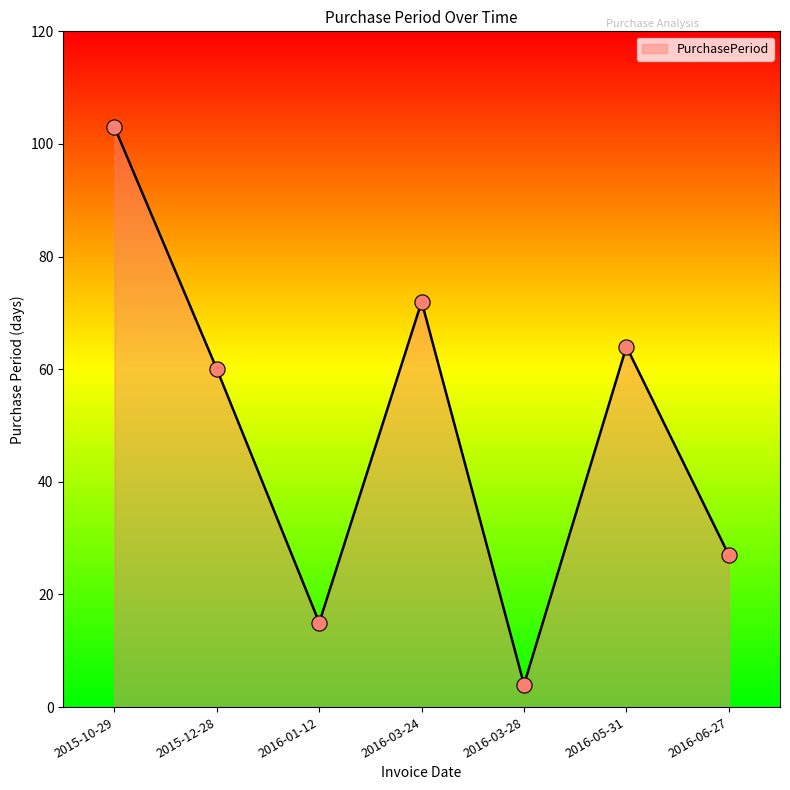

What is the change in value from 2016-01-12 to 2016-03-28?

-11